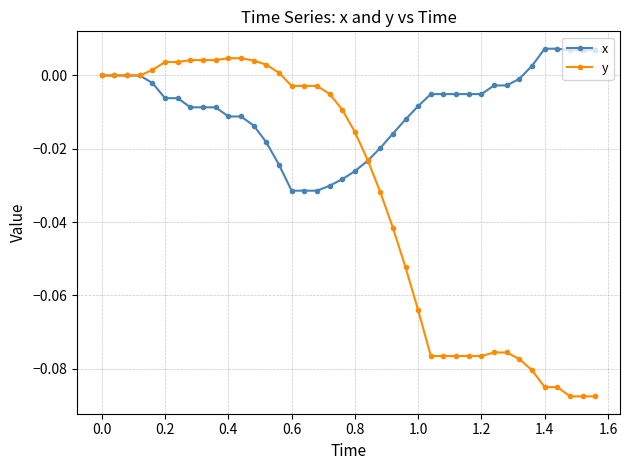

How many series are shown in this chart?

2